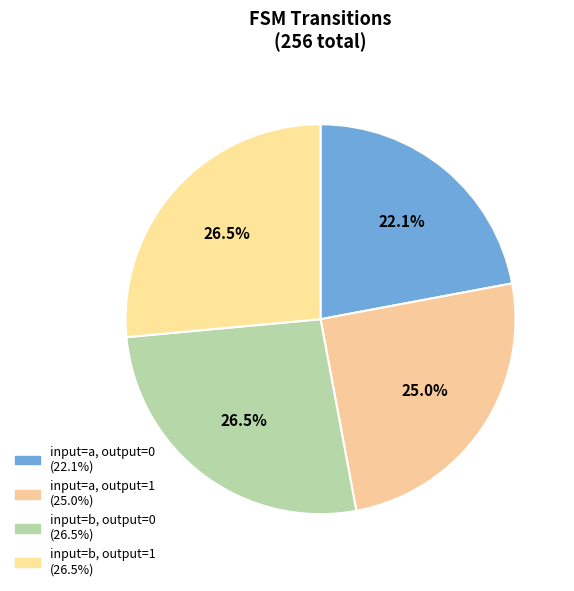

Is it true that input=b, output=0 is 26% of the pie?

True